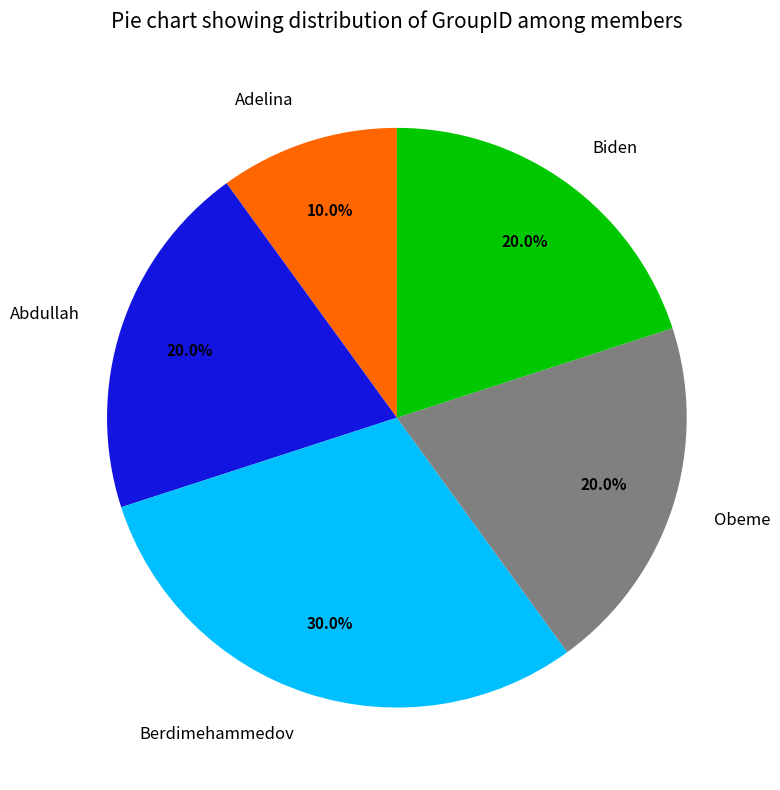

To the nearest percent, what is the difference between the largest and smallest slice percentages?

20%